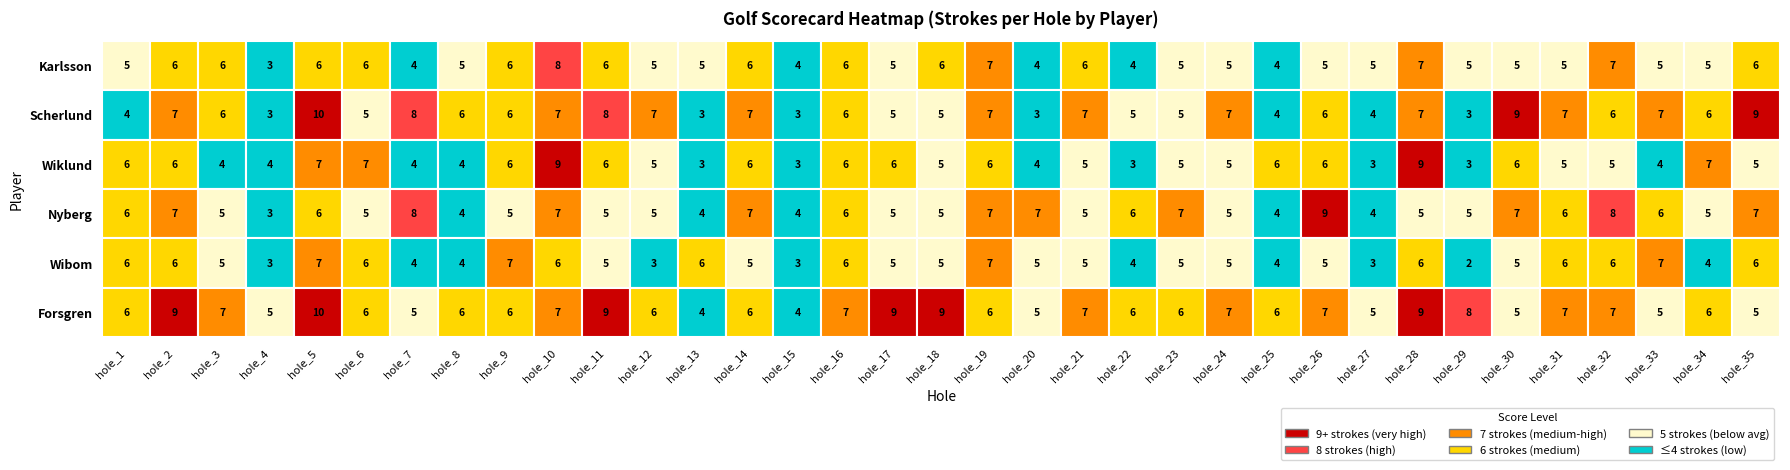

Rank the series by their maximum value, from lowest to highest.

Wibom, Karlsson, Wiklund, Nyberg, Scherlund, Forsgren